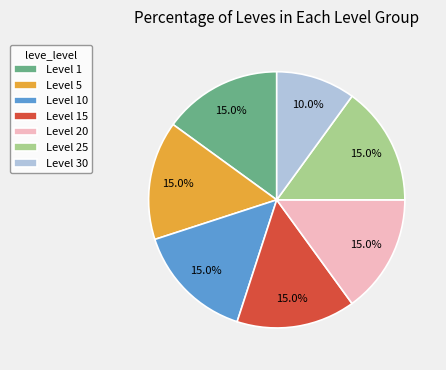

Is the sum of Level 20 and Level 30 greater than half?

No